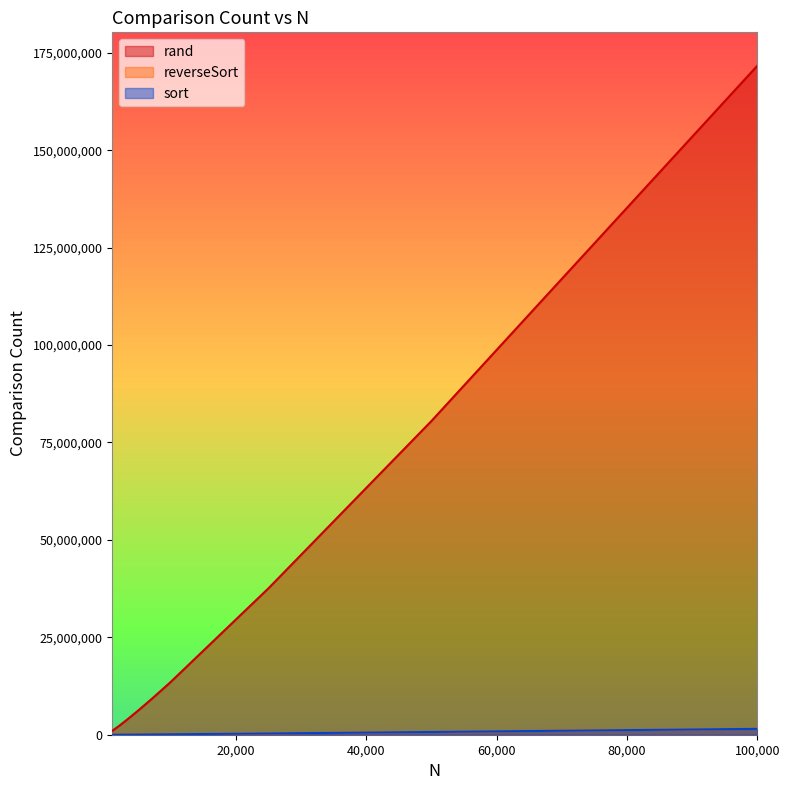

Which category has the highest value across all series?

100000